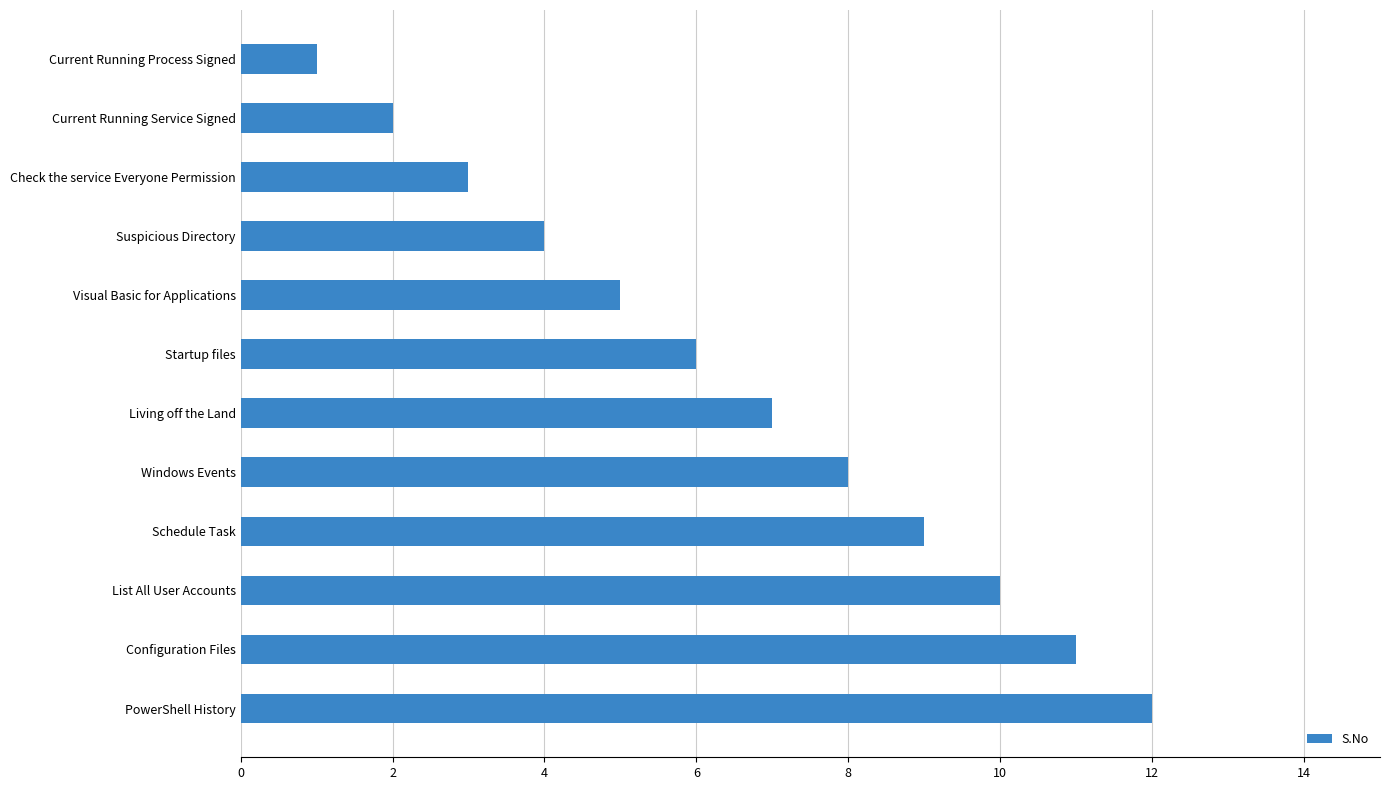

What is the label of the 12th bar from the bottom?

Current Running Process Signed